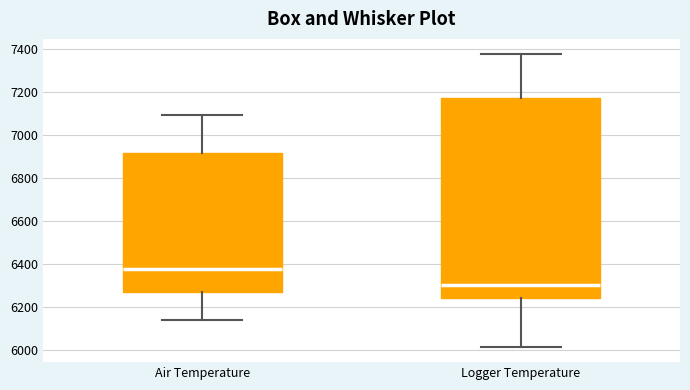

Which box has the highest median line?

Air Temperature